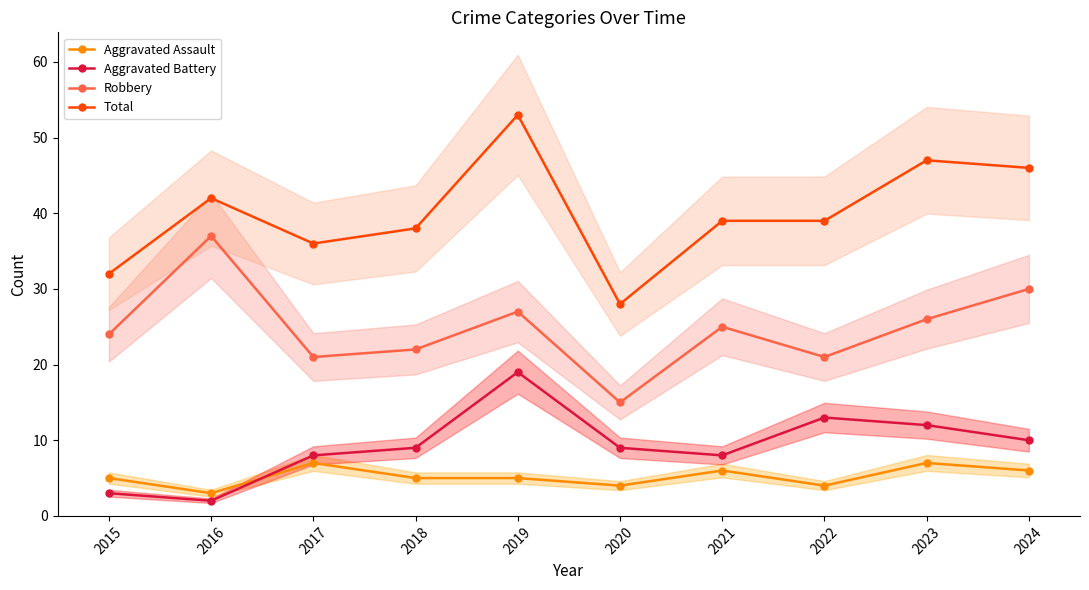

Reading left to right, list all the values displayed in this chart.

Aggravated Assault: 2015=5	2016=3	2017=7	2018=5	2019=5	2020=4	2021=6	2022=4	2023=7	2024=6
Aggravated Battery: 2015=3	2016=2	2017=8	2018=9	2019=19	2020=9	2021=8	2022=13	2023=12	2024=10
Robbery: 2015=24	2016=37	2017=21	2018=22	2019=27	2020=15	2021=25	2022=21	2023=26	2024=30
Total: 2015=32	2016=42	2017=36	2018=38	2019=53	2020=28	2021=39	2022=39	2023=47	2024=46